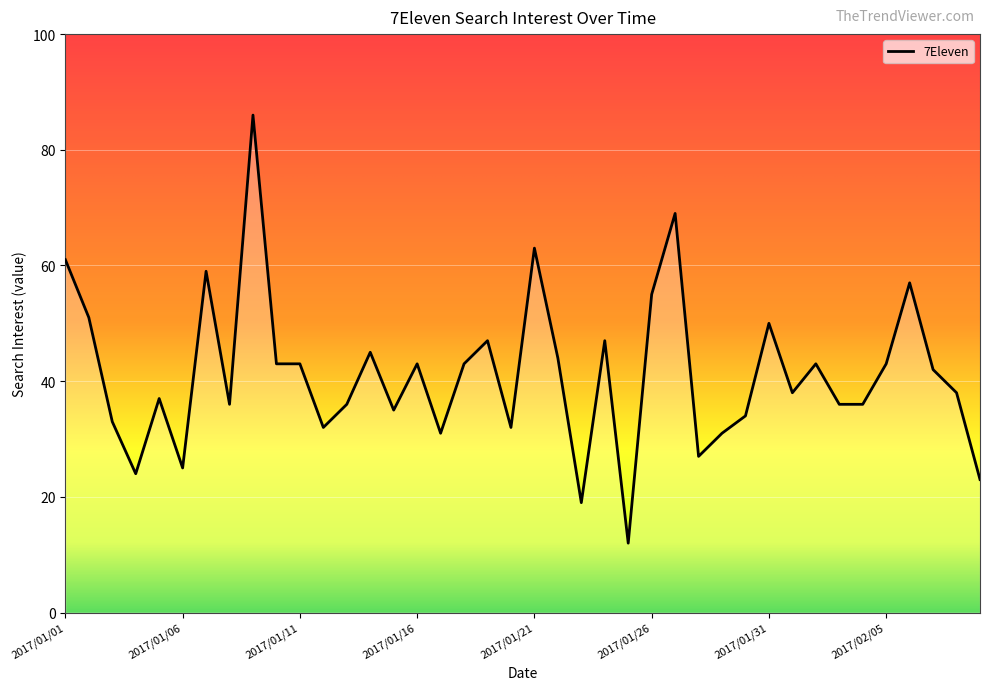

What is the difference between the maximum and minimum values?

74